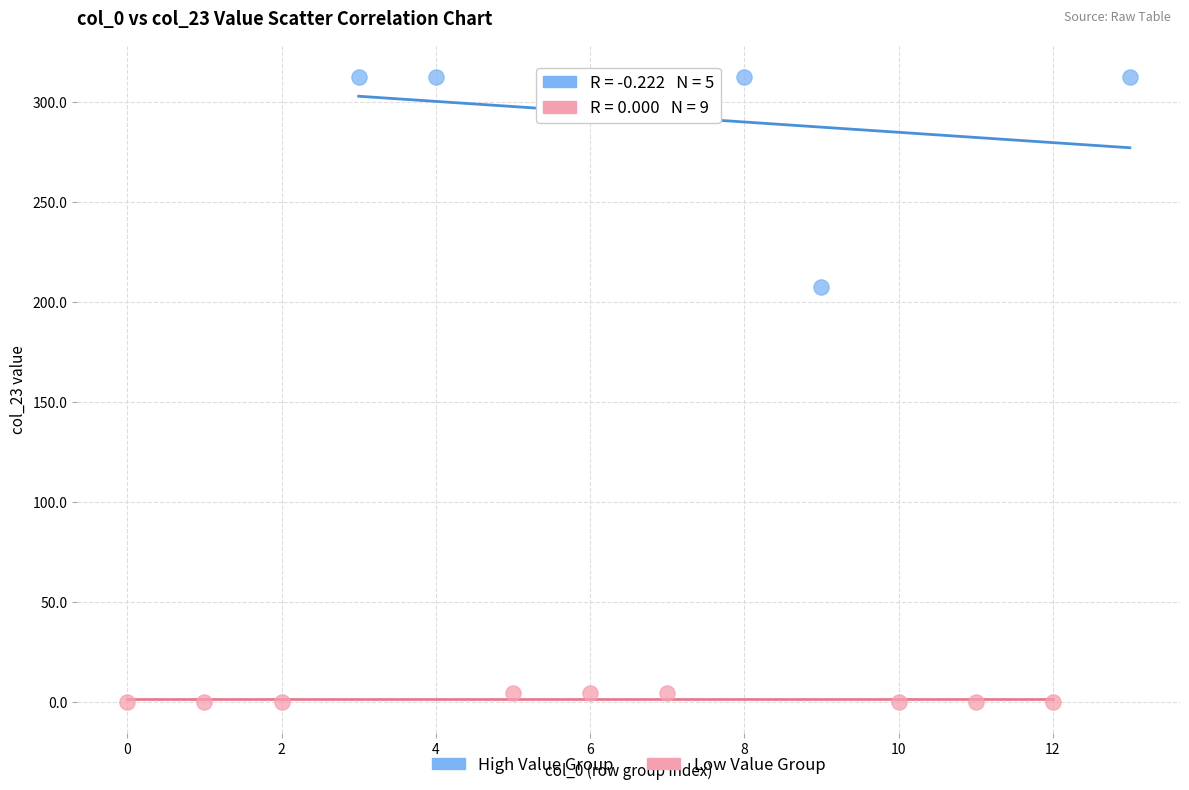

Which series reaches the minimum Y coordinate?

Low Value Group